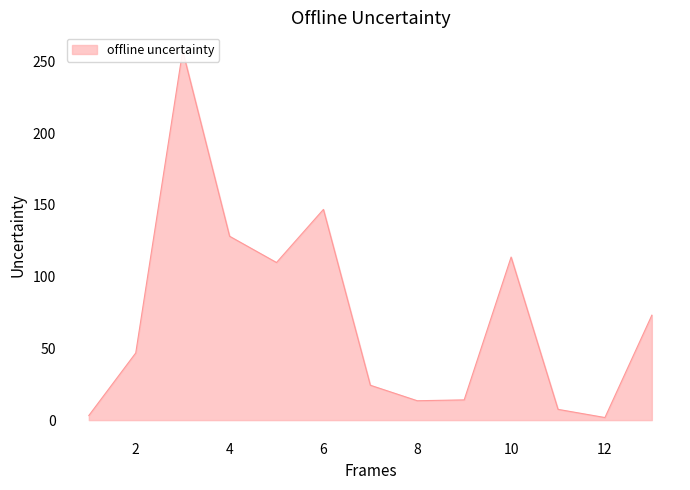

What is the difference between the maximum and minimum values?

255.5